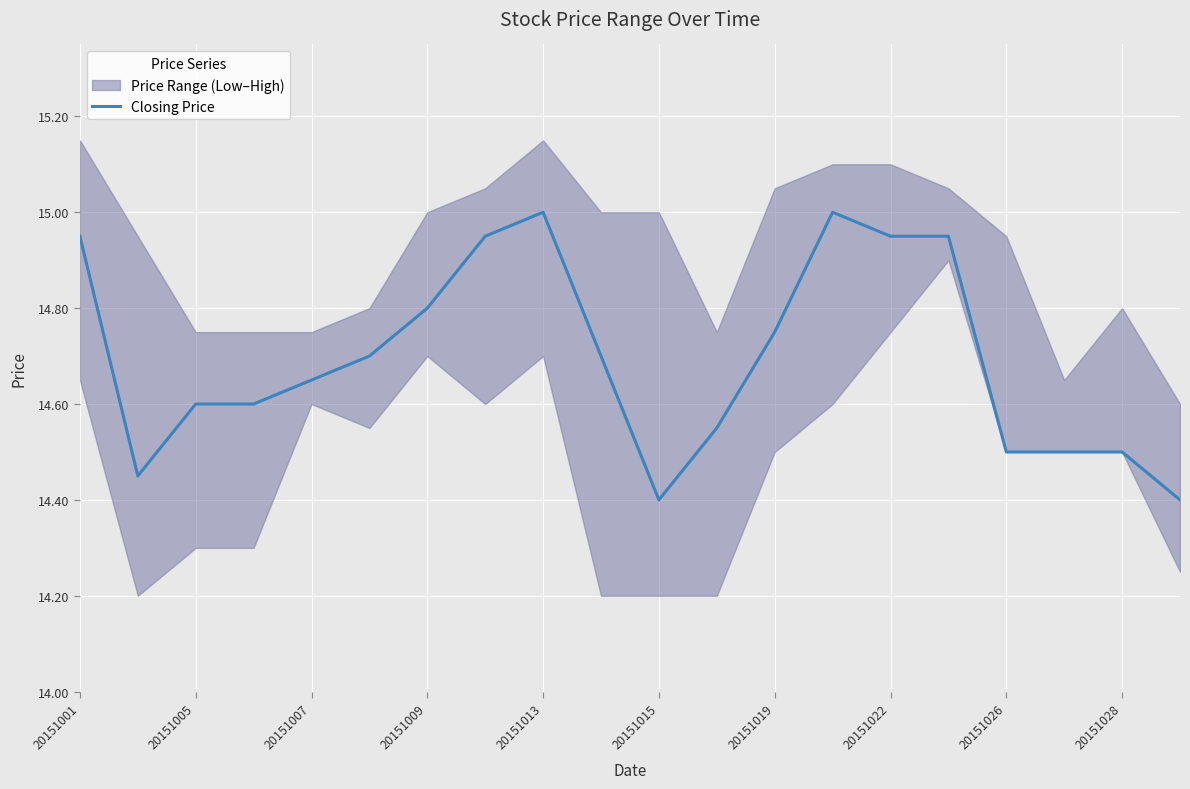

Is it true that Closing Price equals 9.4 at 20151015?

False